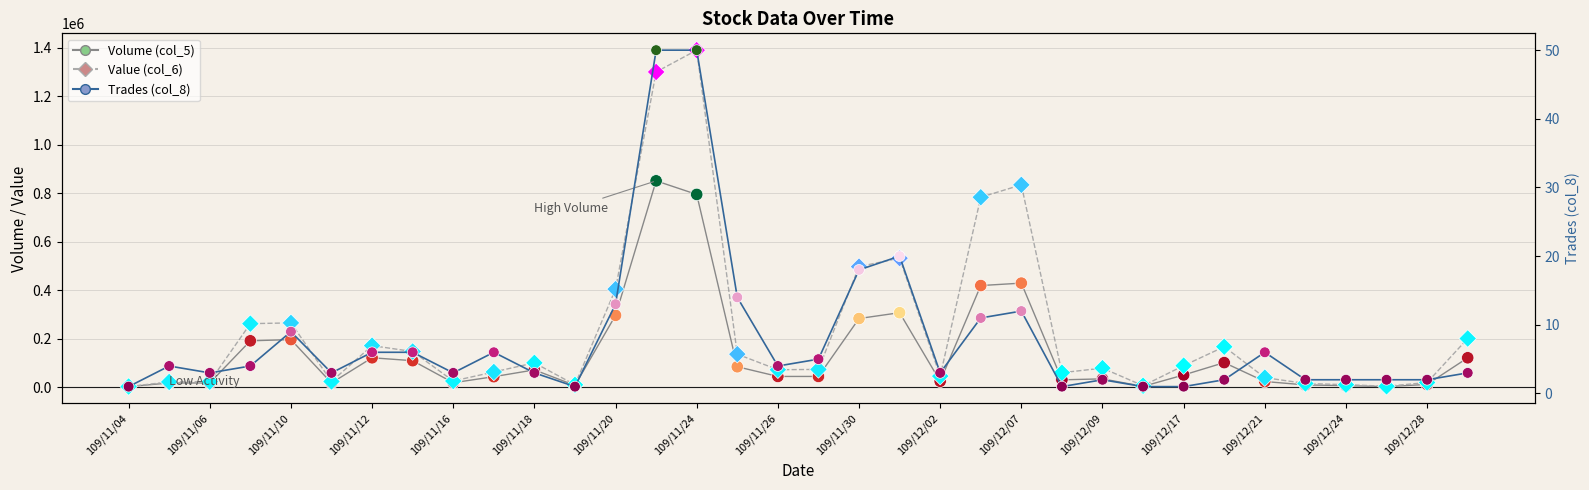

Which series has the largest Y range (max minus min)?

Value (col_6)